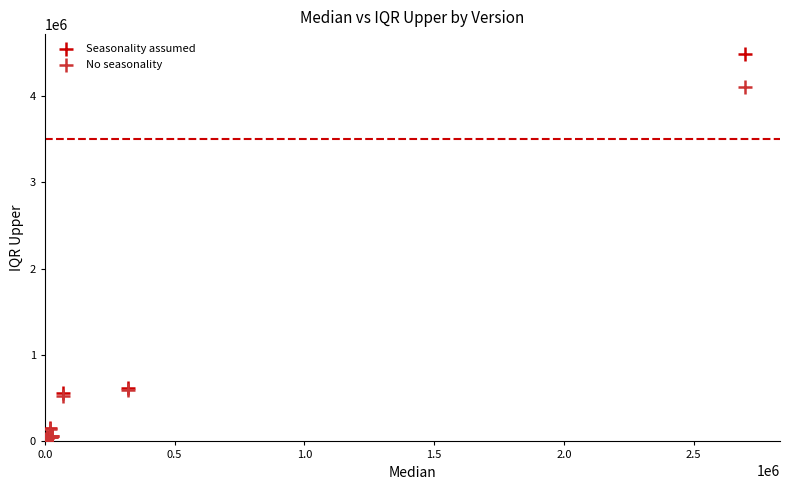

Which series has the largest Y range (max minus min)?

Seasonality assumed